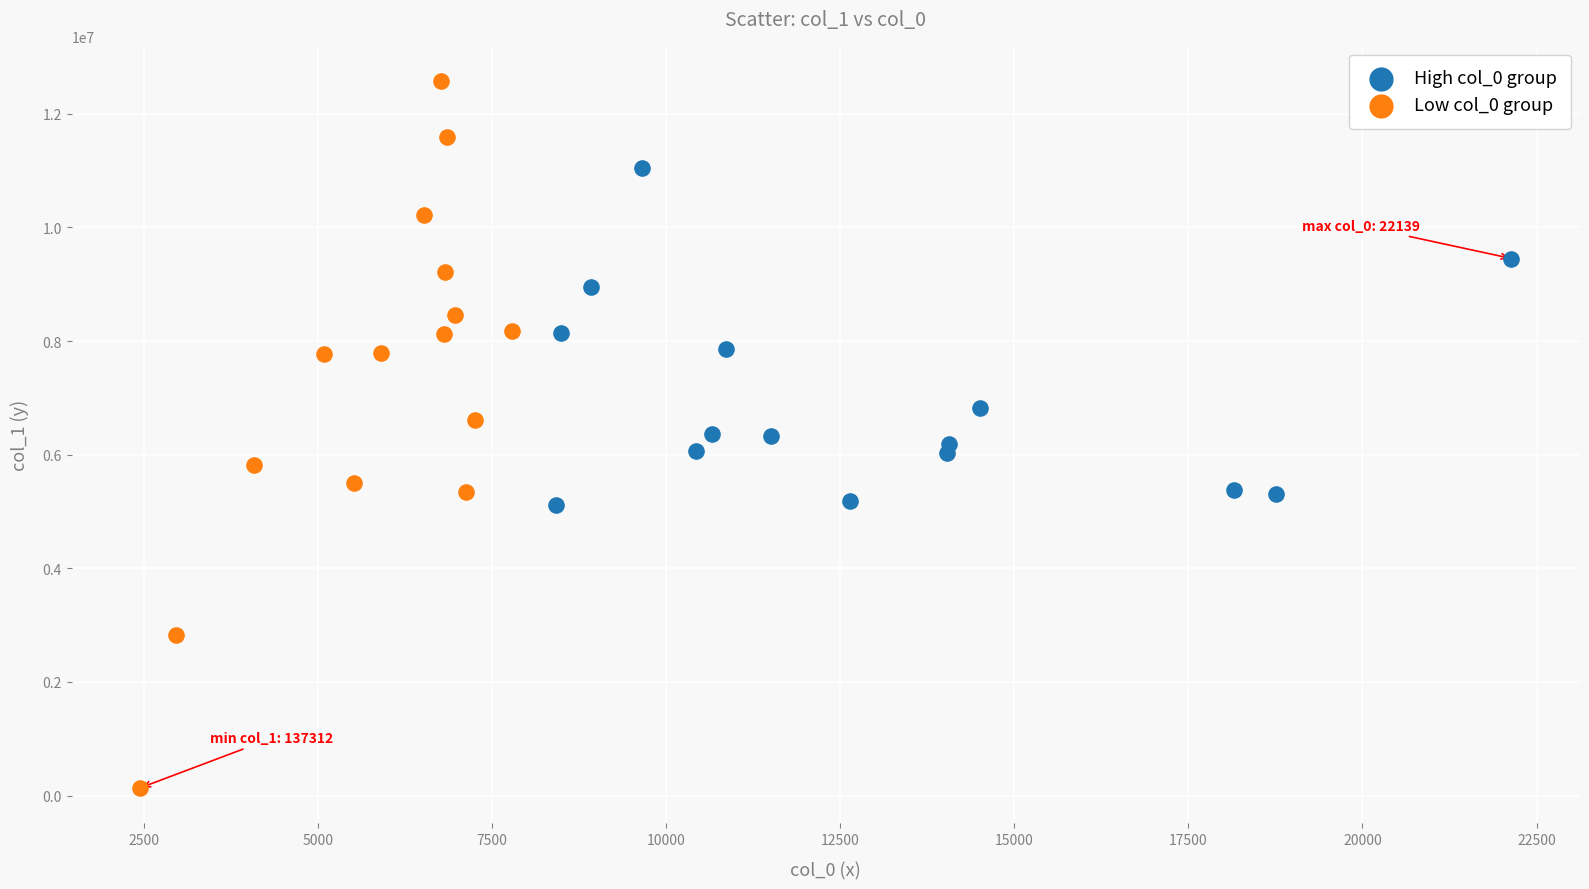

Which series reaches the minimum Y coordinate?

Low col_0 group